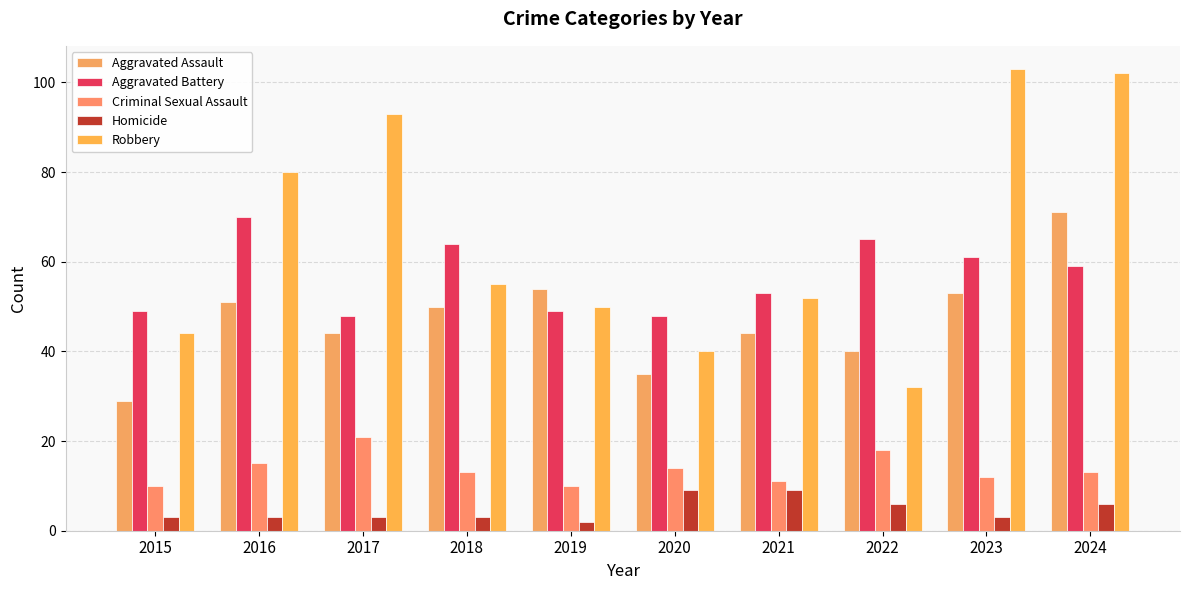

What is the average value of the Aggravated Battery series?

57